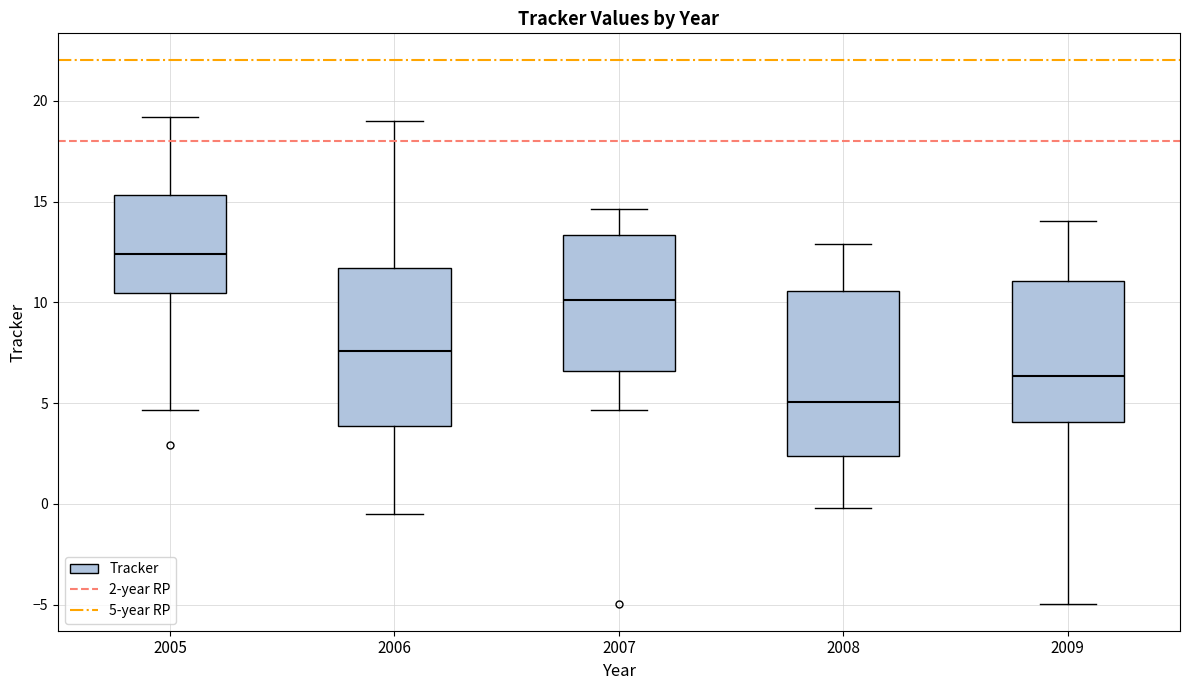

Reading left to right, transcribe this box plot: for each box, give where its median line is, the range the box spans, and where its two whiskers end, as read against the y-axis. The values are not printed on the chart, so give them approximately, as read against the axis.

2005: median 12.5, box 10.5 to 15.5, whiskers 4.5 to 19.0
2006: median 7.5, box 4.0 to 11.5, whiskers -0.5 to 19.0
2007: median 10.0, box 6.5 to 13.5, whiskers 4.5 to 14.5
2008: median 5.0, box 2.5 to 10.5, whiskers 0.0 to 13.0
2009: median 6.5, box 4.0 to 11.0, whiskers -5.0 to 14.0